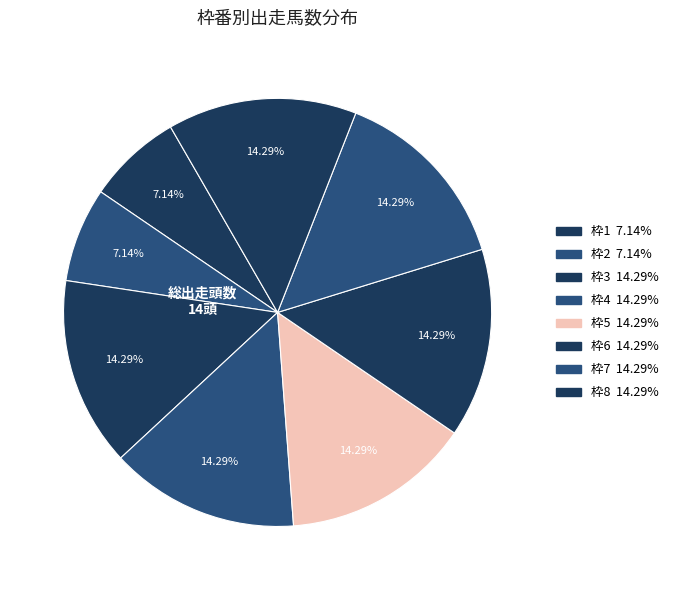

How many slices are in this pie chart?

8